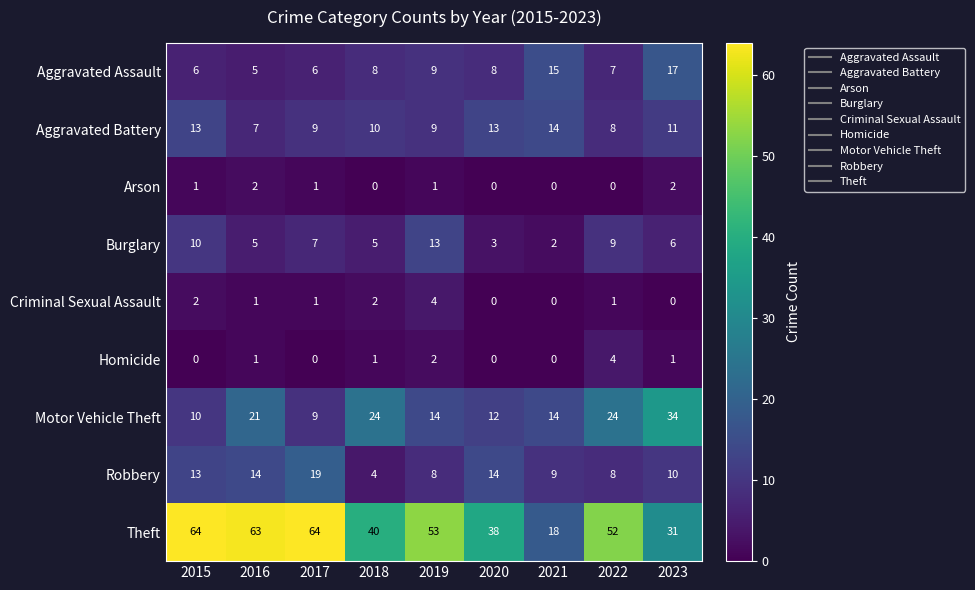

Which series has the widest spread of values?

Theft